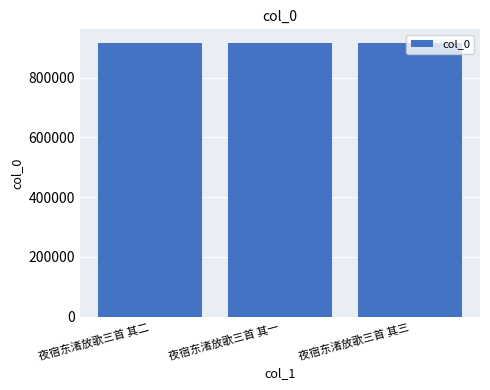

What is the label of the 3rd bar from the right?

夜宿东渚放歌三首 其二